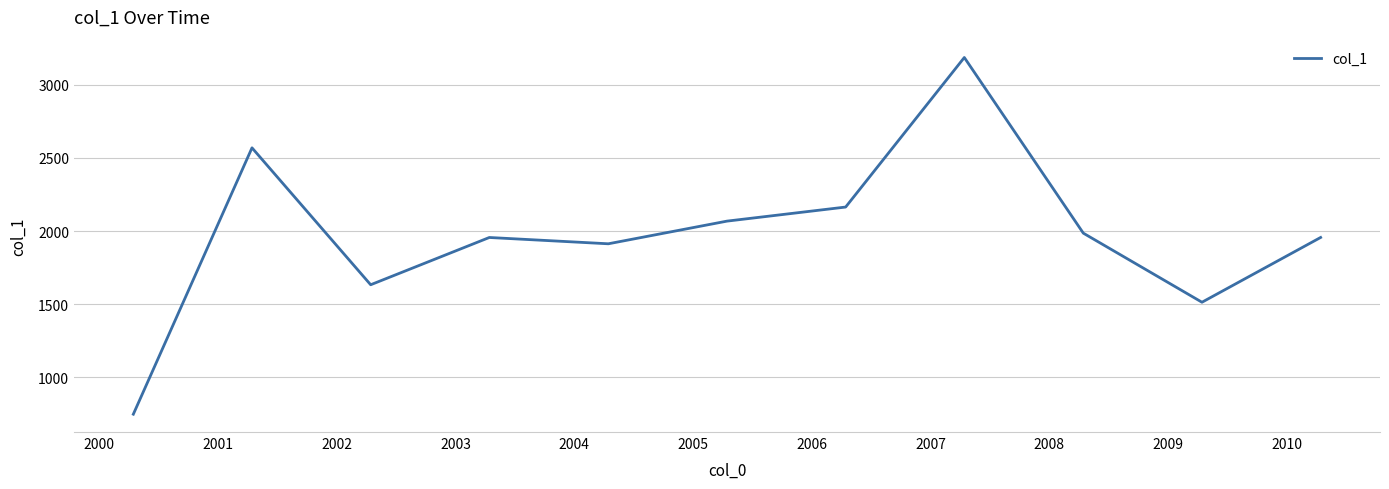

How many lines are shown in the chart?

1